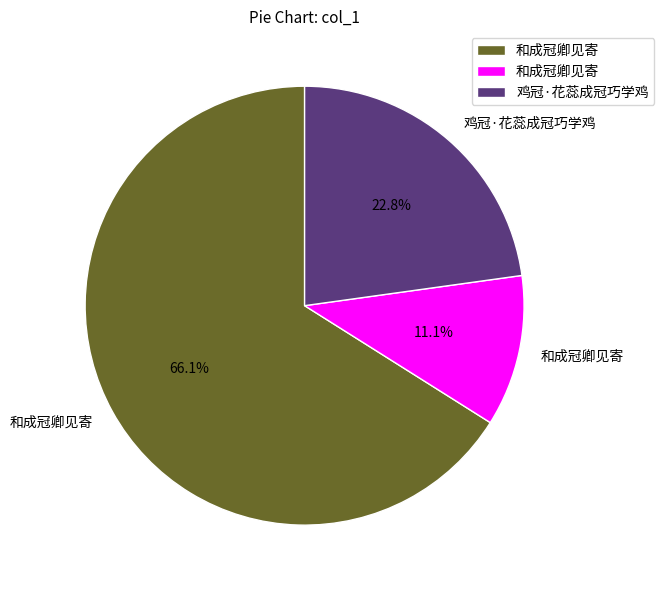

Does any single category account for the majority?

Yes